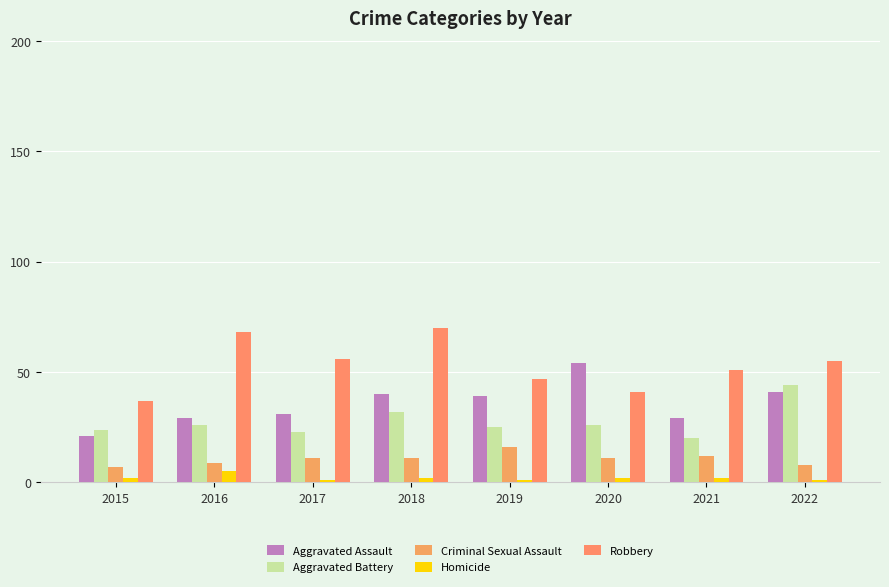

What is the average value of the Aggravated Battery series?

28